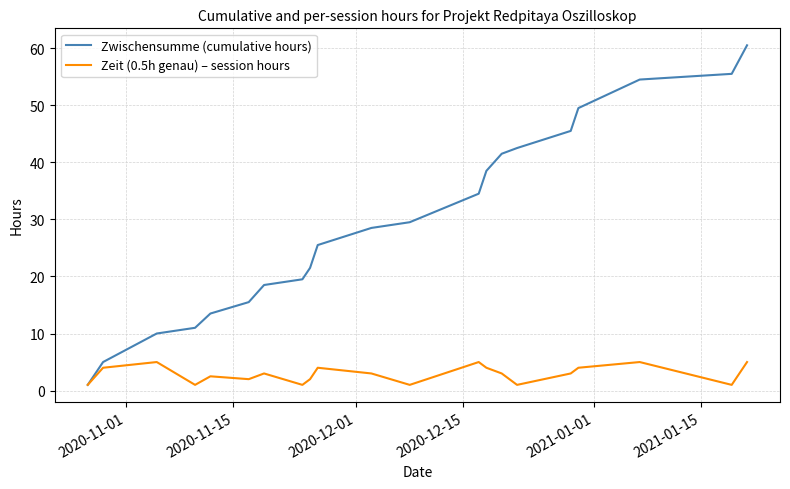

What is the sum of all Zeit (0.5h genau) – session hours values?

60.5